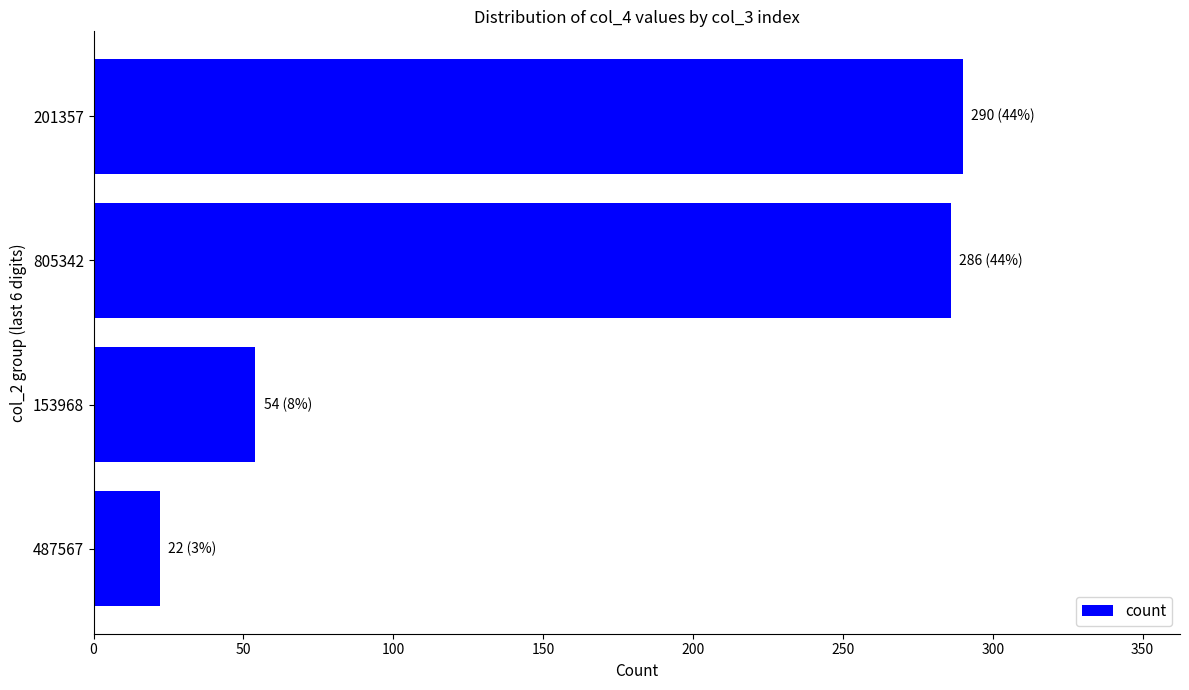

Reading top to bottom, transcribe all the data shown in this chart.

201357=290	805342=286	153968=54	487567=22